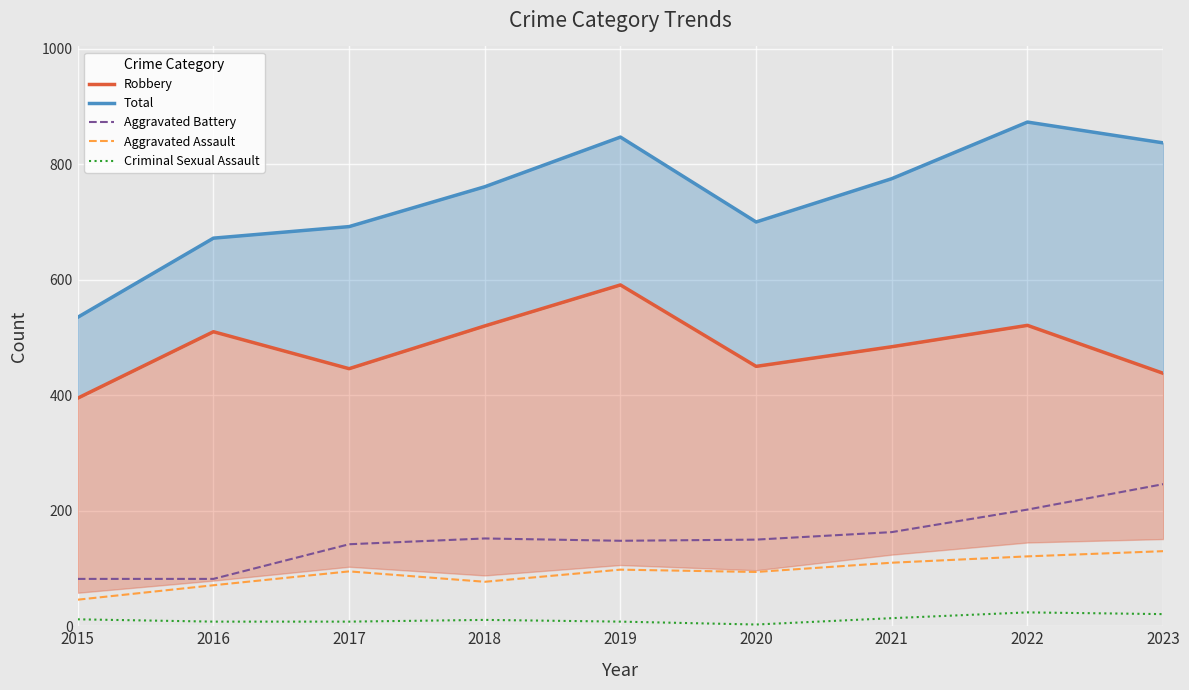

Is the value of Aggravated Assault at 2015 greater than the value of Criminal Sexual Assault at 2021?

Yes